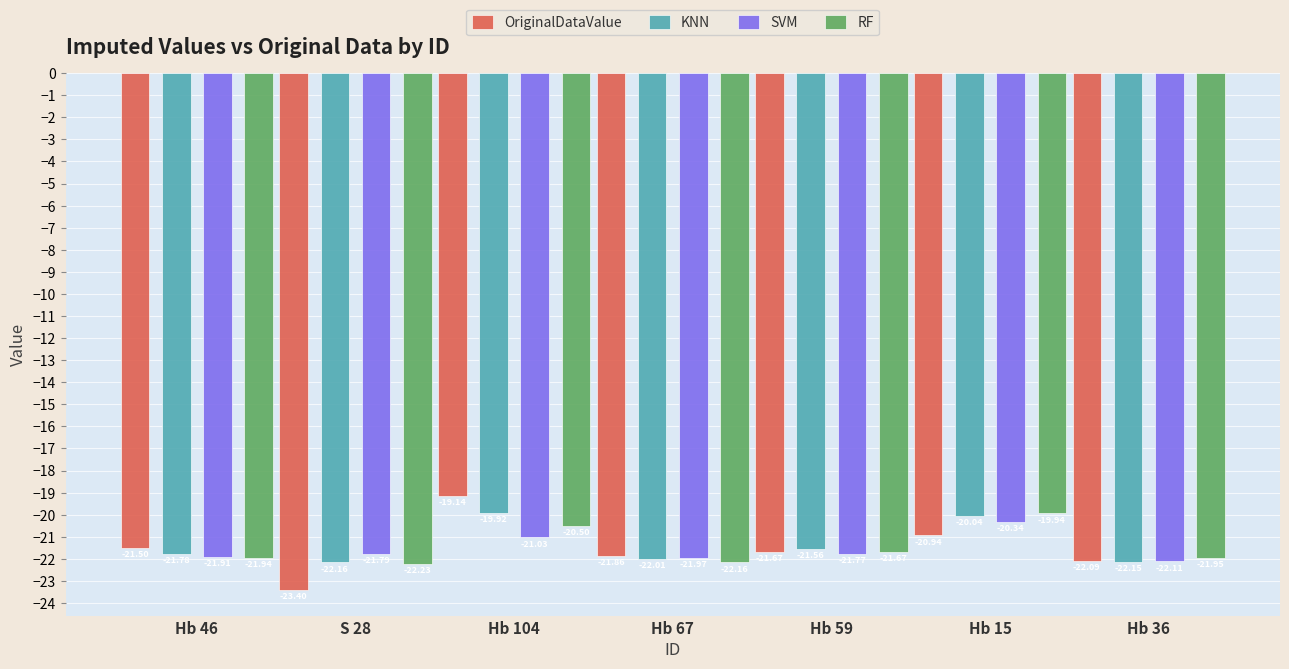

Where is RF nearest to the value -21?

Hb 104